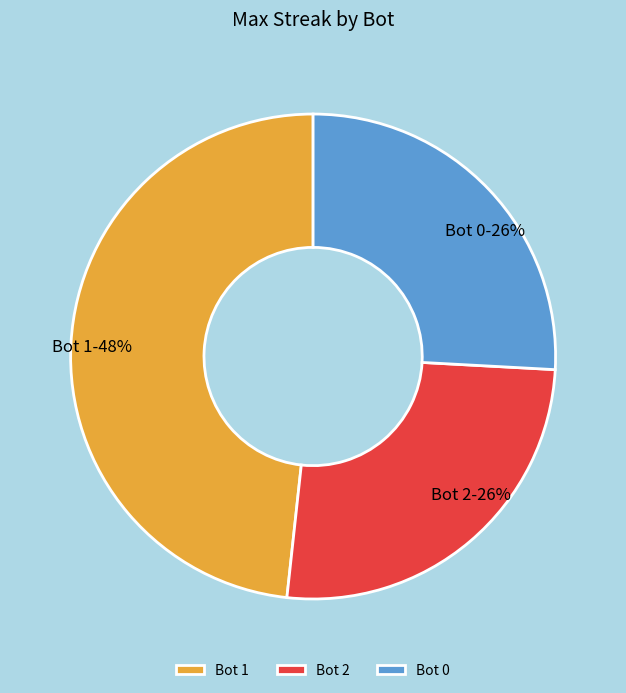

Is there any slice that represents more than half of the pie?

No